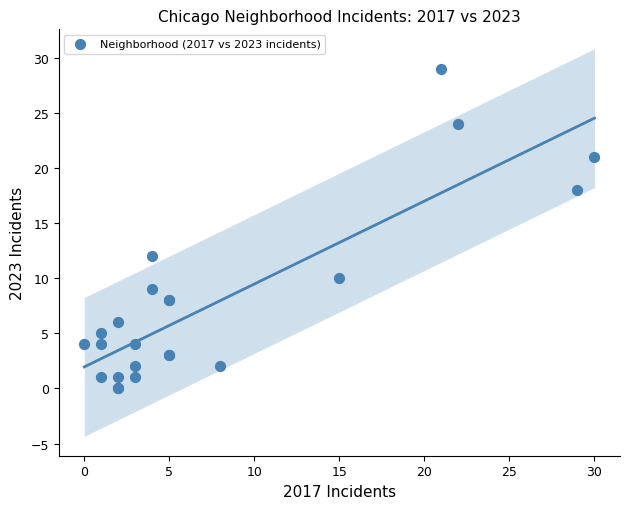

What Y value in the scatter plot is closest to 14?

12